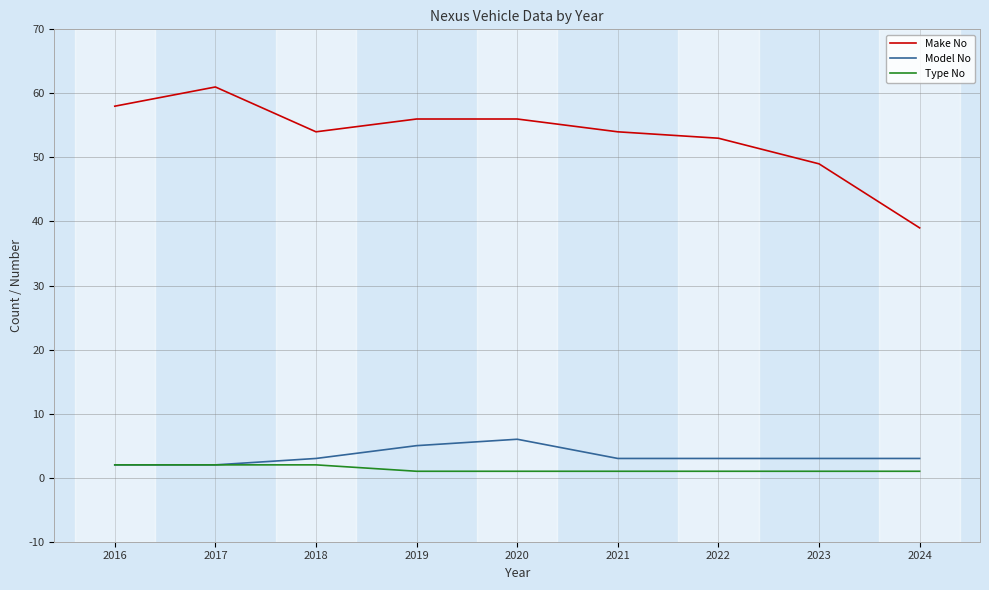

What value does the Make No series have at 2021, to the nearest 5?

55